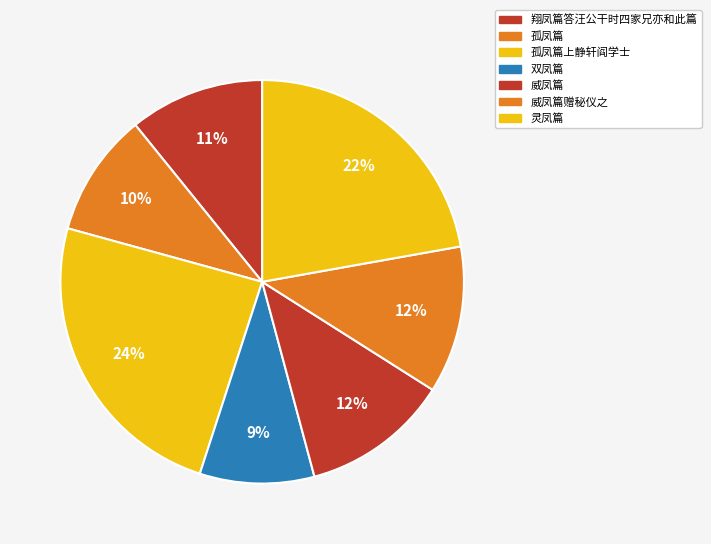

To the nearest percent, what portion does 威凤篇 represent?

12%